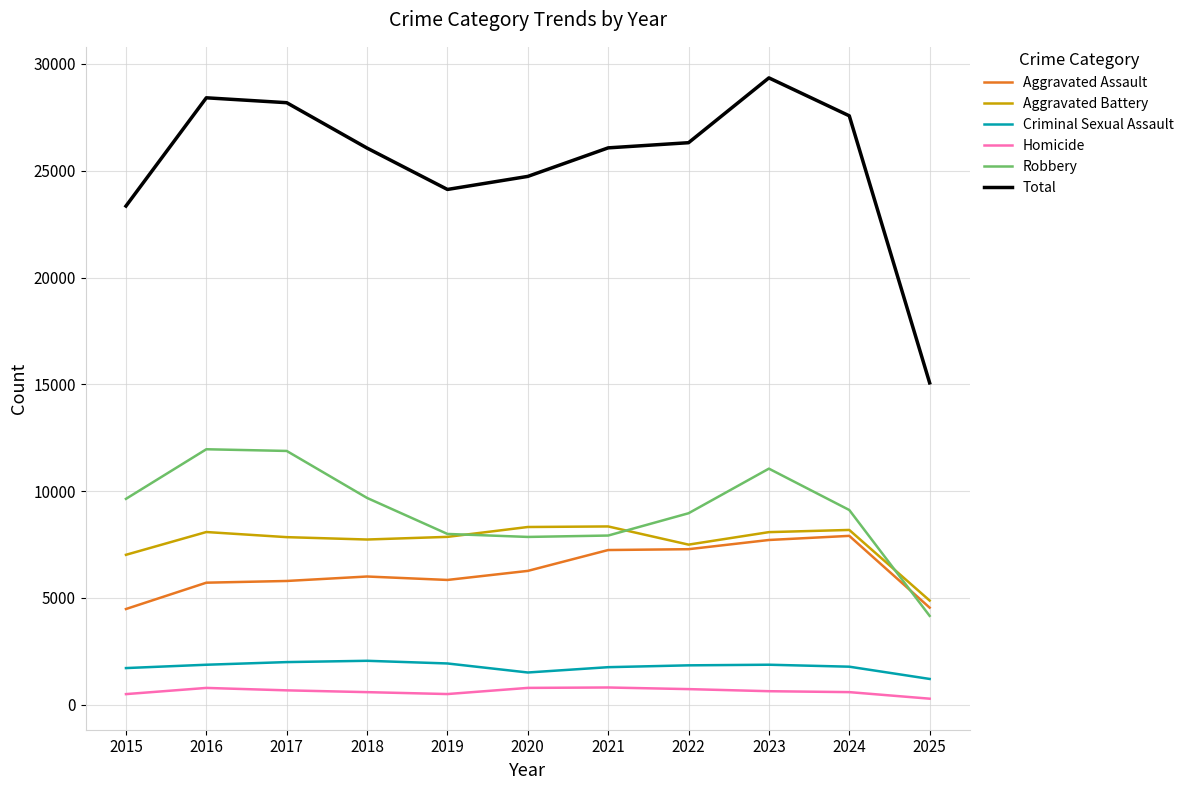

What is the sum of all Homicide values?

6867